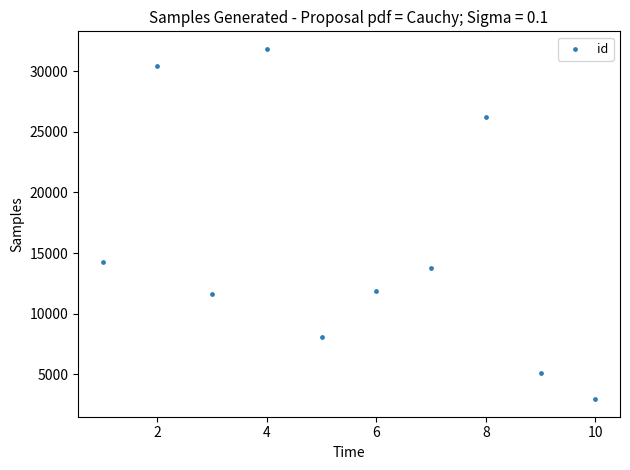

What Y value in the scatter plot is closest to 17395?

14252